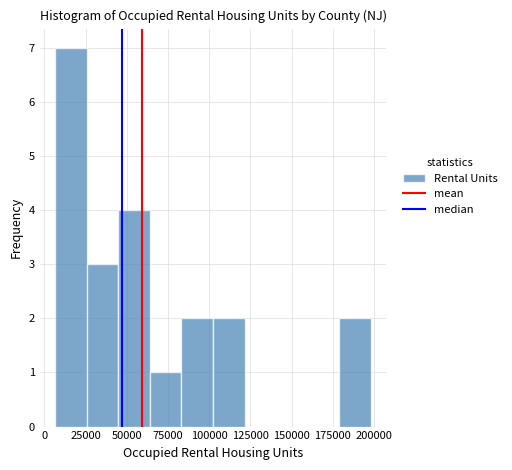

Read against the x-axis, roughly where is the centre of the tallest bar?

15000